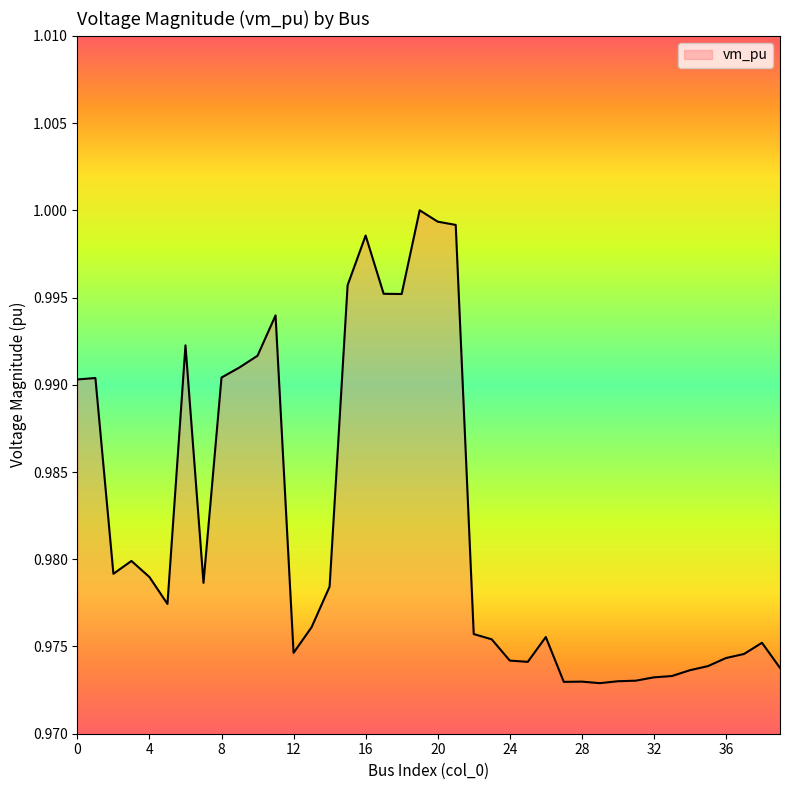

What is the value of the 37th point from the left?

1.0